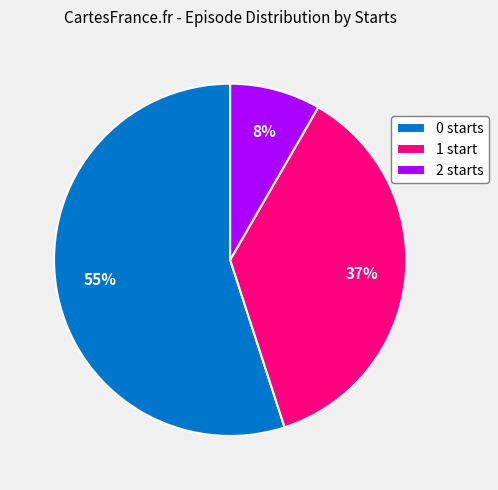

How many segments does this pie chart have?

3